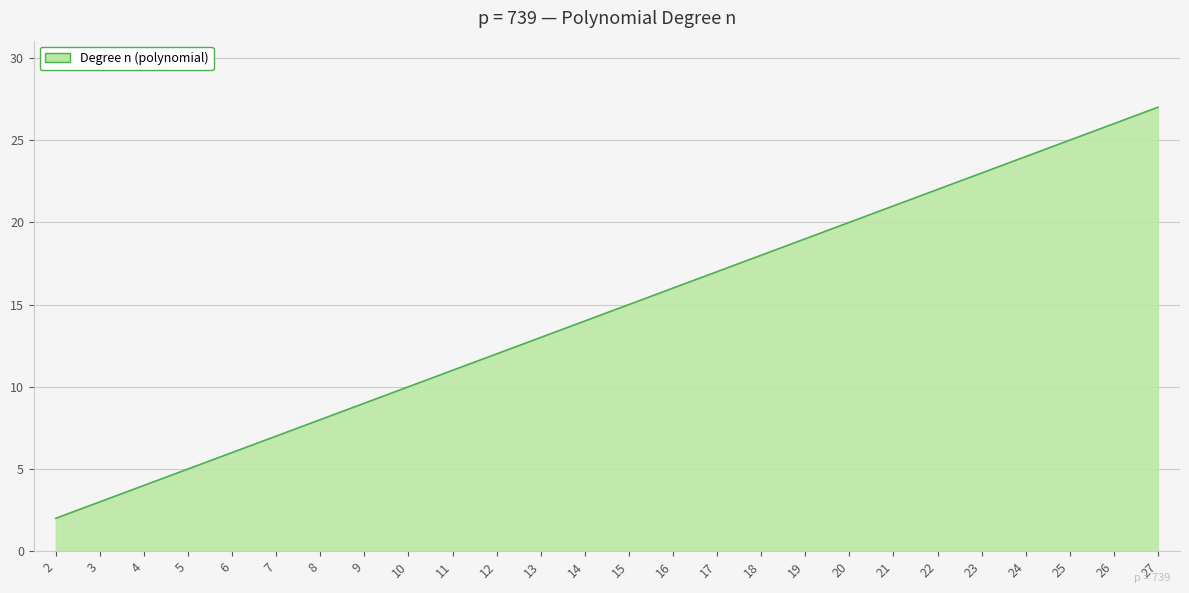

At which category does the chart reach its peak across all series?

27